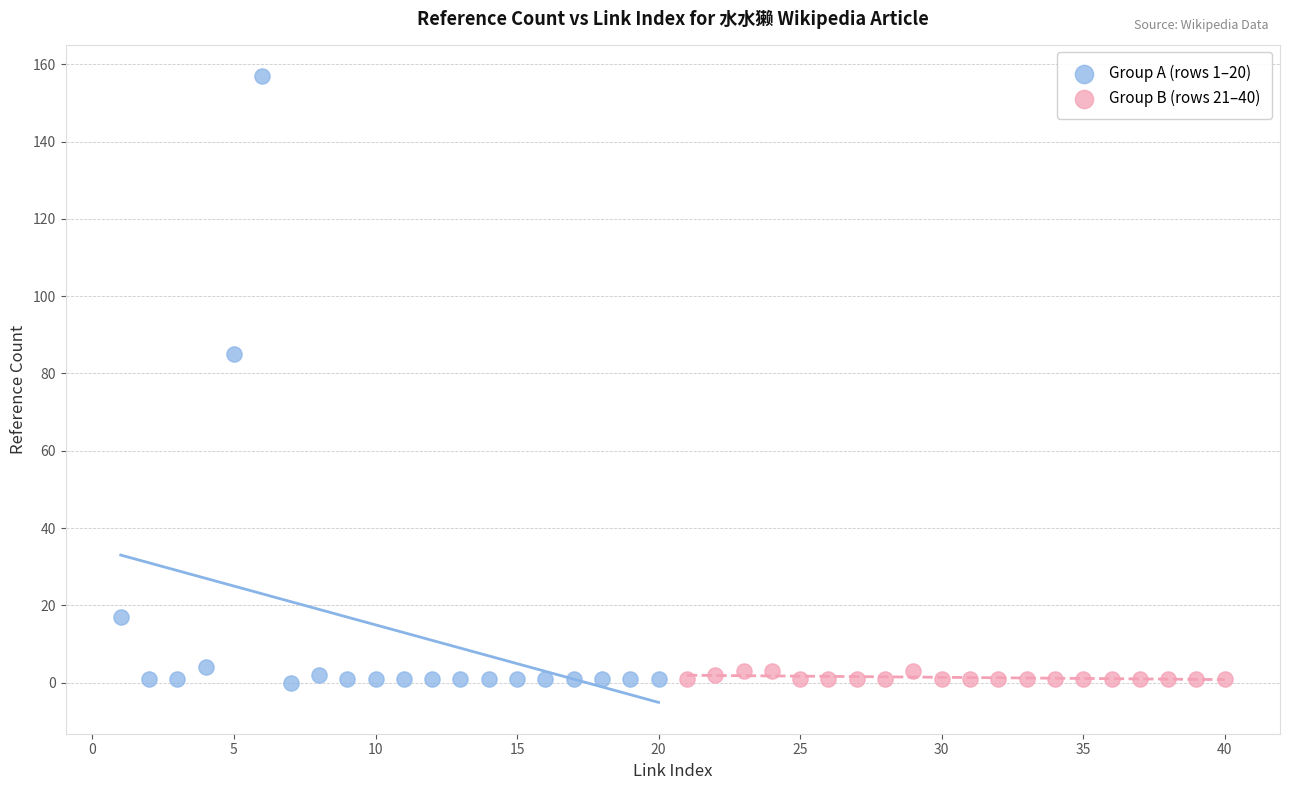

Which series has the largest Y range (max minus min)?

Group A (rows 1–20)